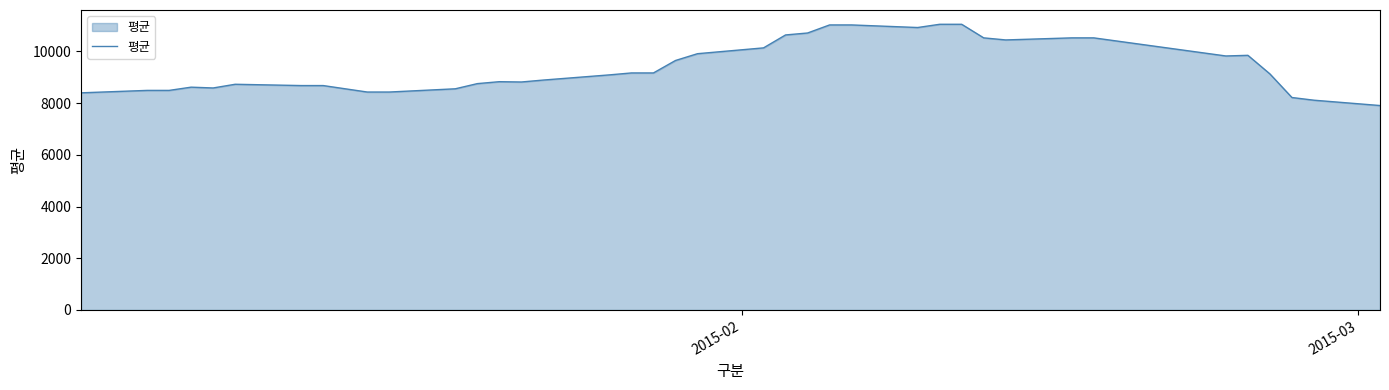

What is the difference between the maximum and minimum values?

3141